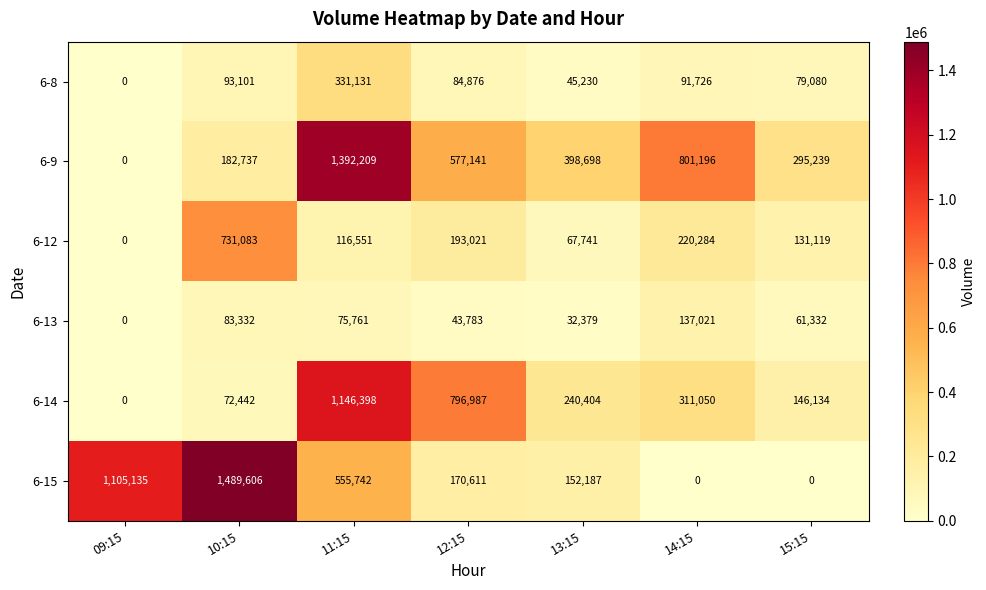

What is the total value across all series at 09:15?

1105135